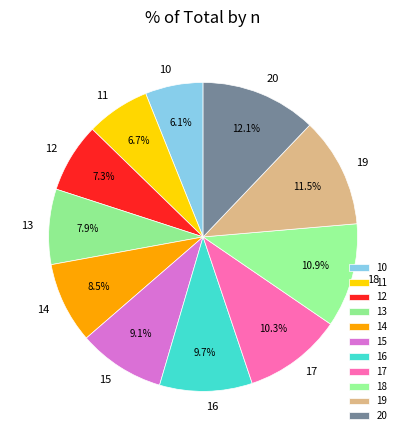

What is the total percentage of 18 and 20?

23.0%